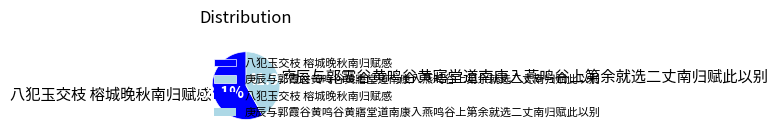

What percentage is the 庚辰与郭霞谷黄鸣谷黄寤堂道南康入燕鸣谷上第余就选二丈南归赋此以别 slice, to the nearest percent?

42%